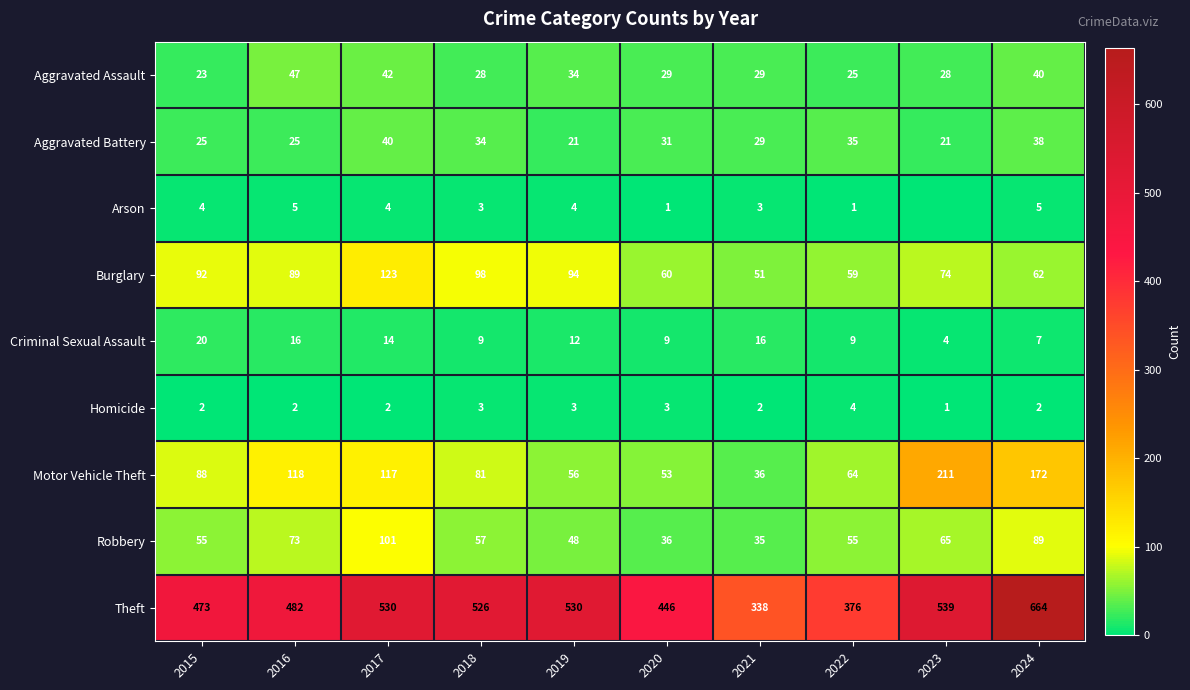

At which label is Criminal Sexual Assault closest to 12?

2019